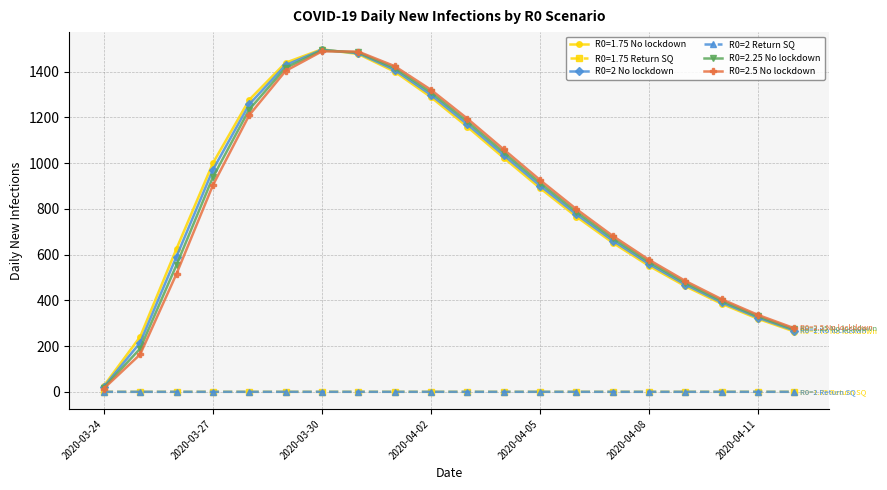

What is the value of the R0=2 No lockdown point at the 3rd from the left?

591.6